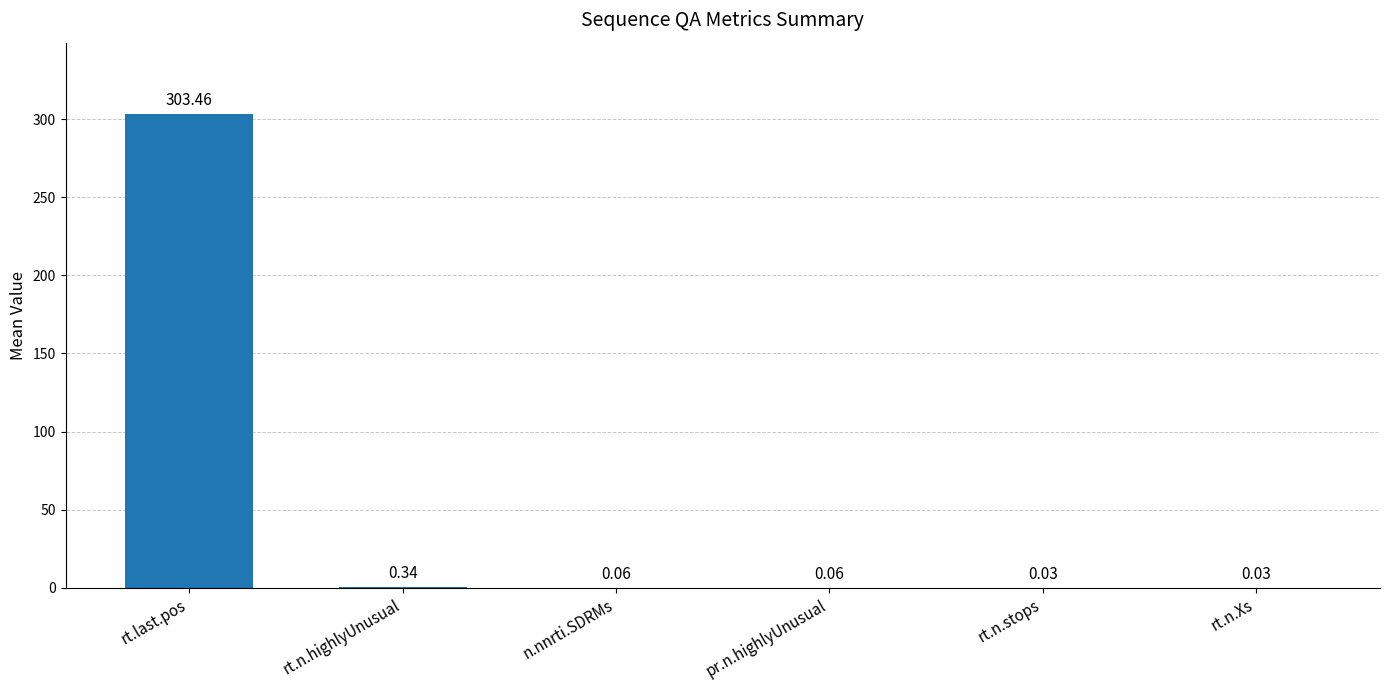

What is the sum of all values?

304.0